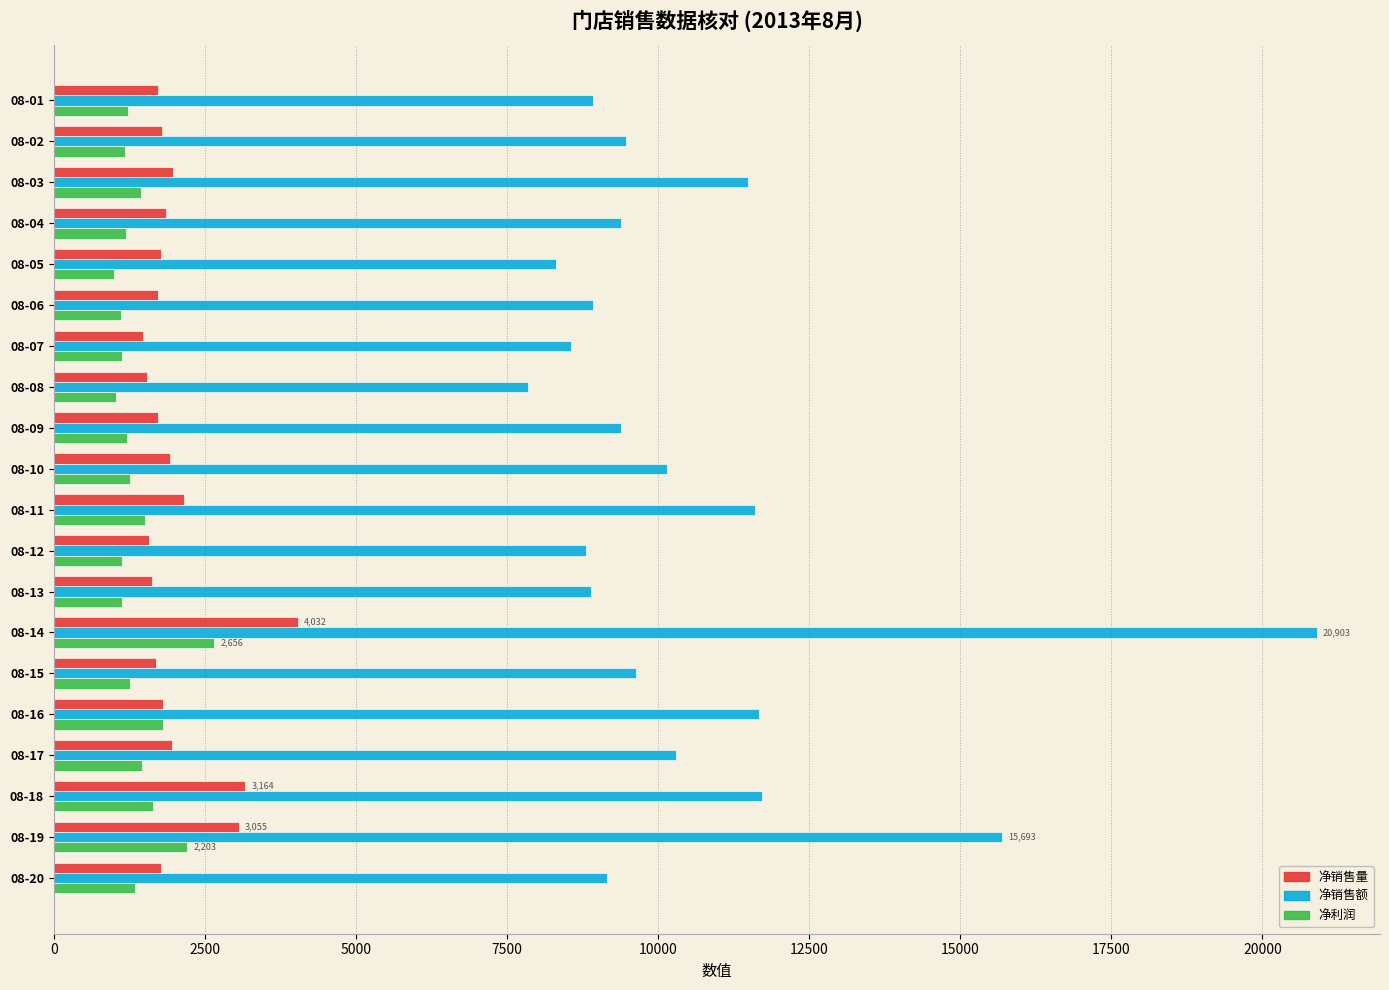

At which label does 净利润 reach its peak?

08-14